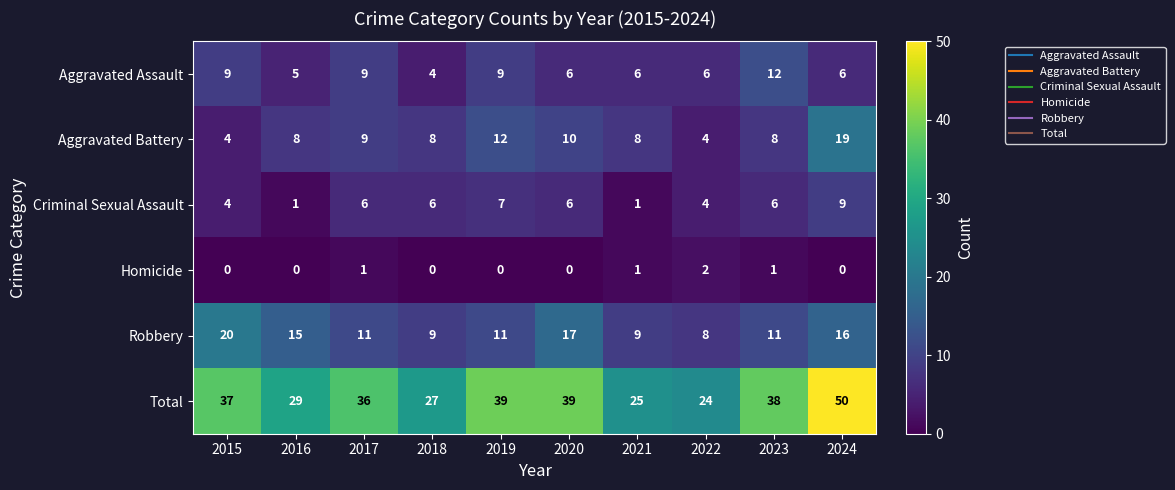

What is the lowest value of the Total series?

24